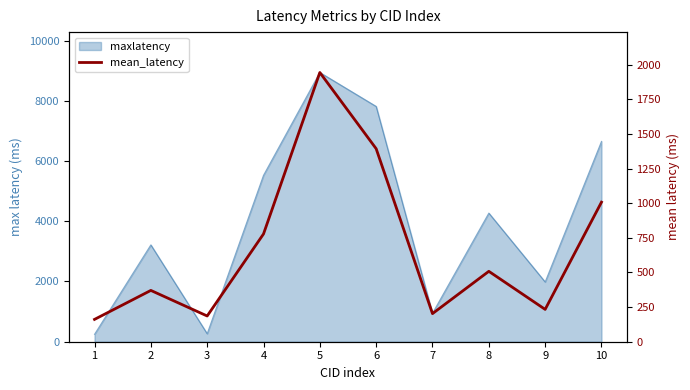

Which has a higher value, 1 or 4?

4